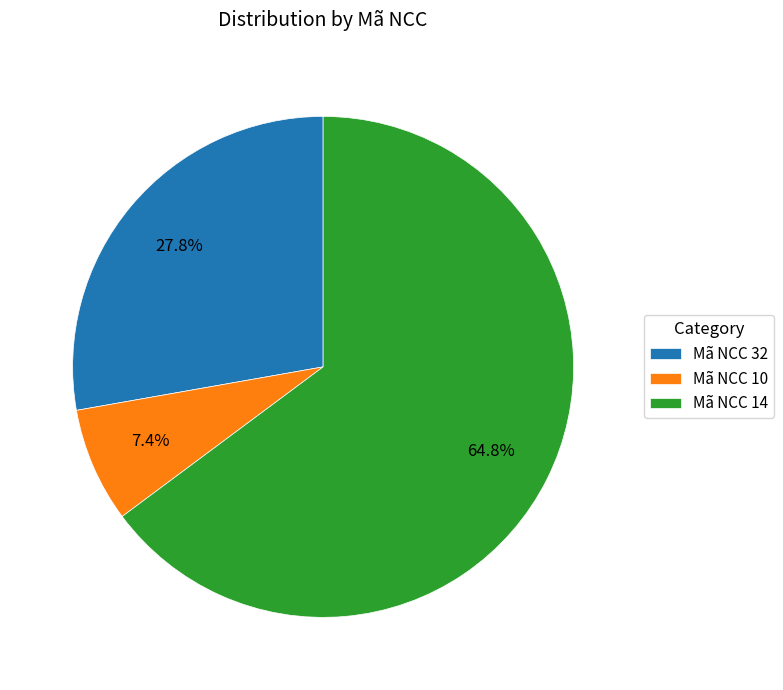

What portion of the pie excludes Mã NCC 32?

72.2%